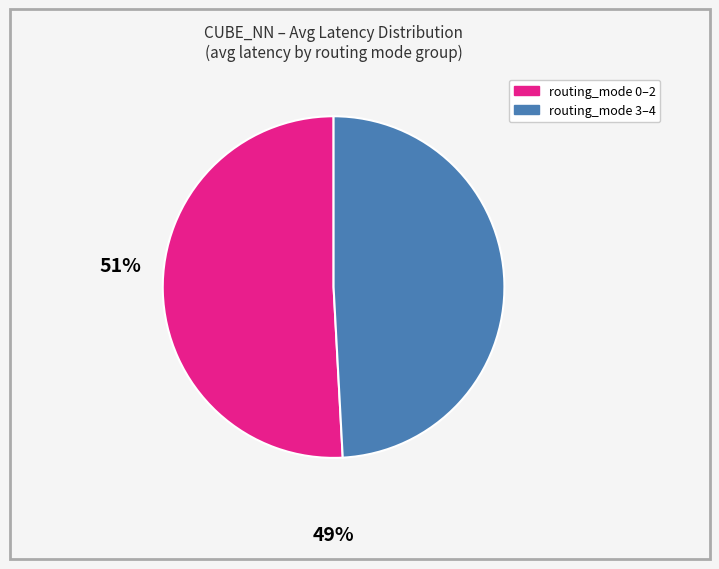

Is there a majority slice in this chart?

Yes